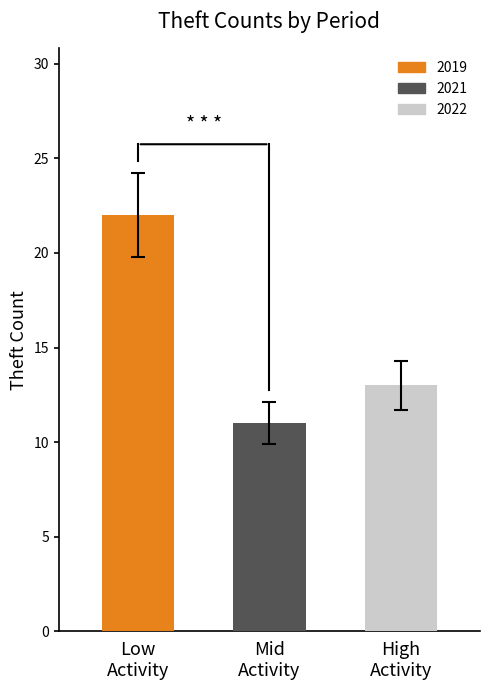

What is the sum of all values?

46